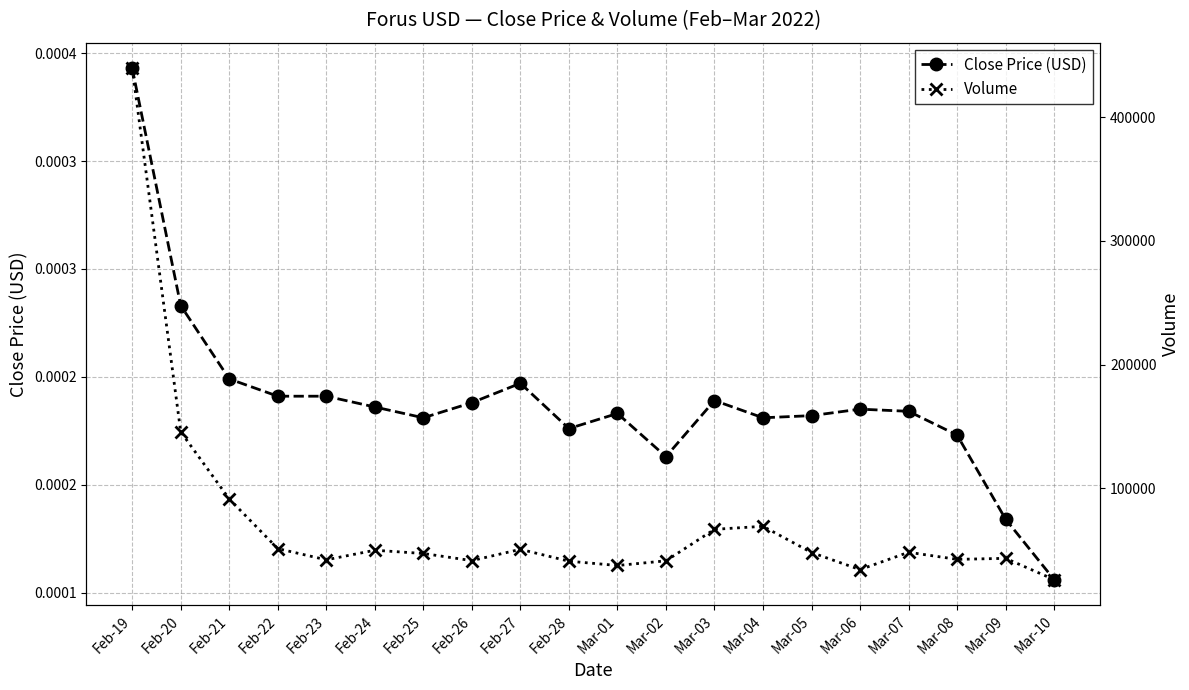

What are all the series names shown in the legend?

Close Price (USD), Volume